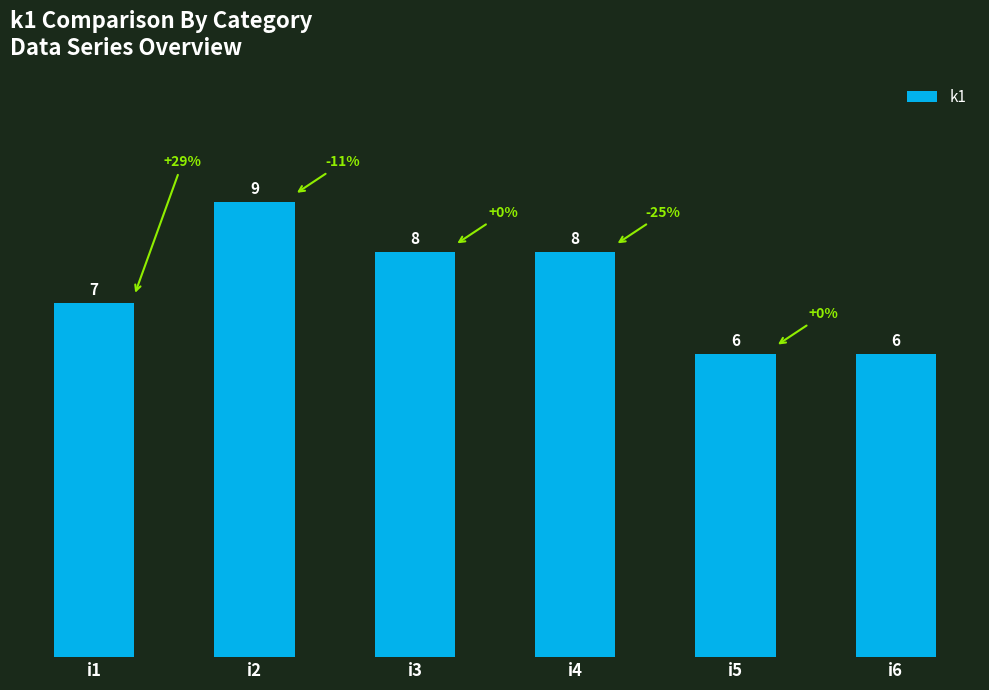

How many values are between 6 and 8?

5